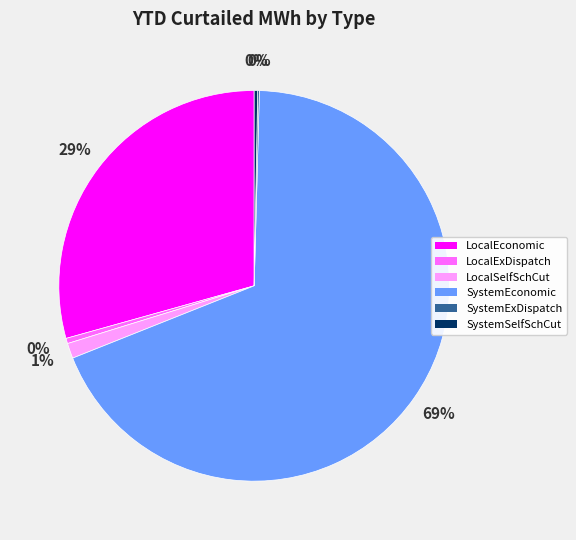

To the nearest percent, what is the average slice percentage?

17%